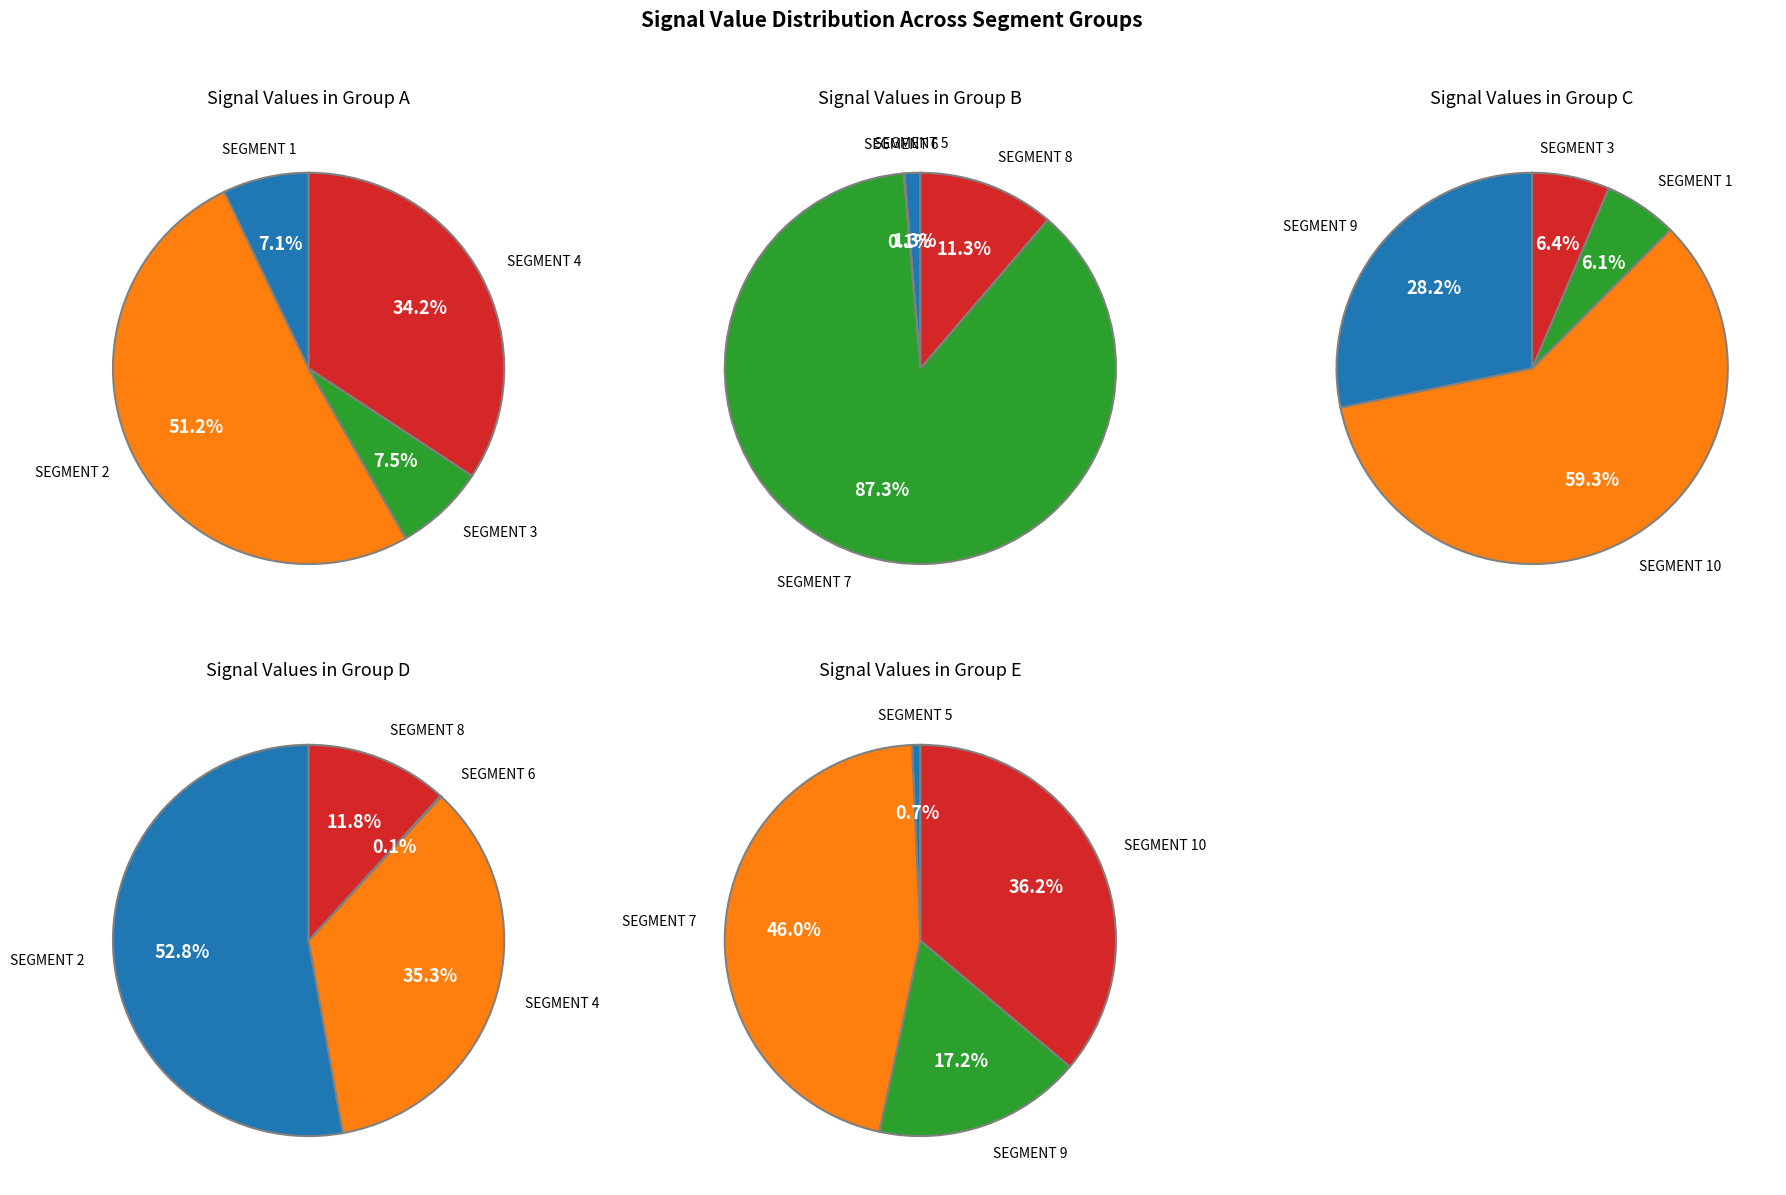

Does signal segment 6 account for over 50% of the chart?

No